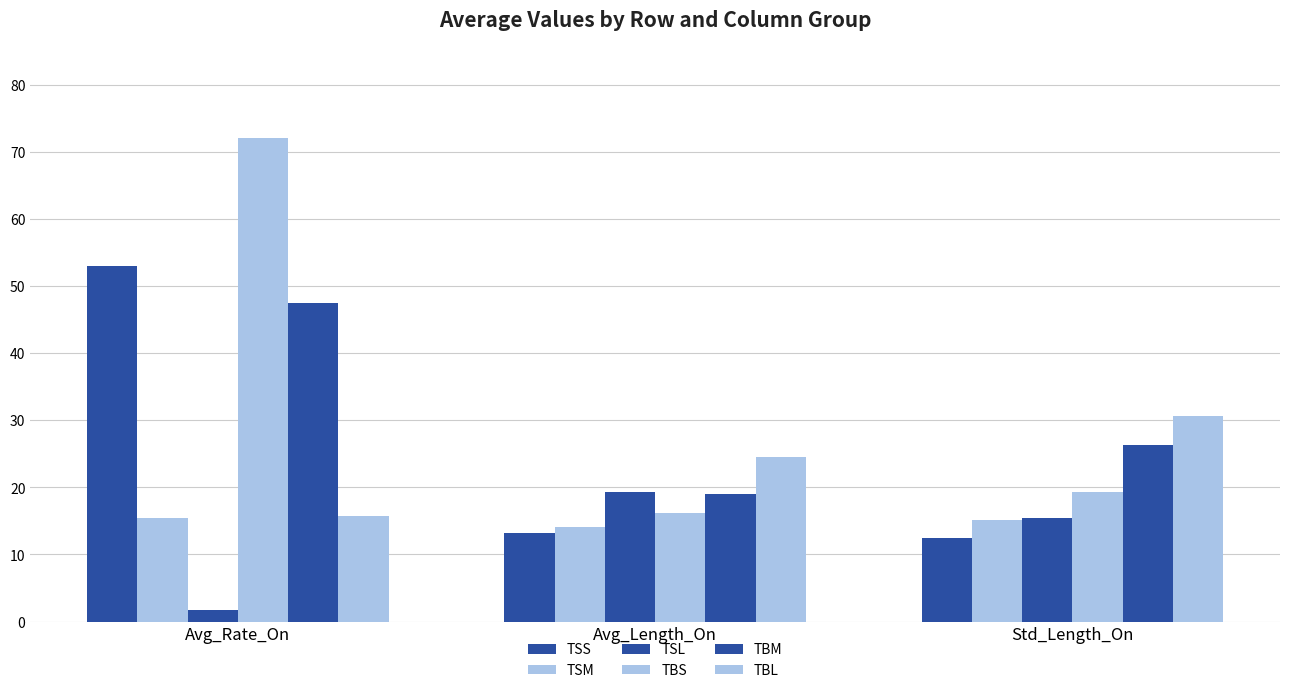

What is the smallest value displayed?

1.7